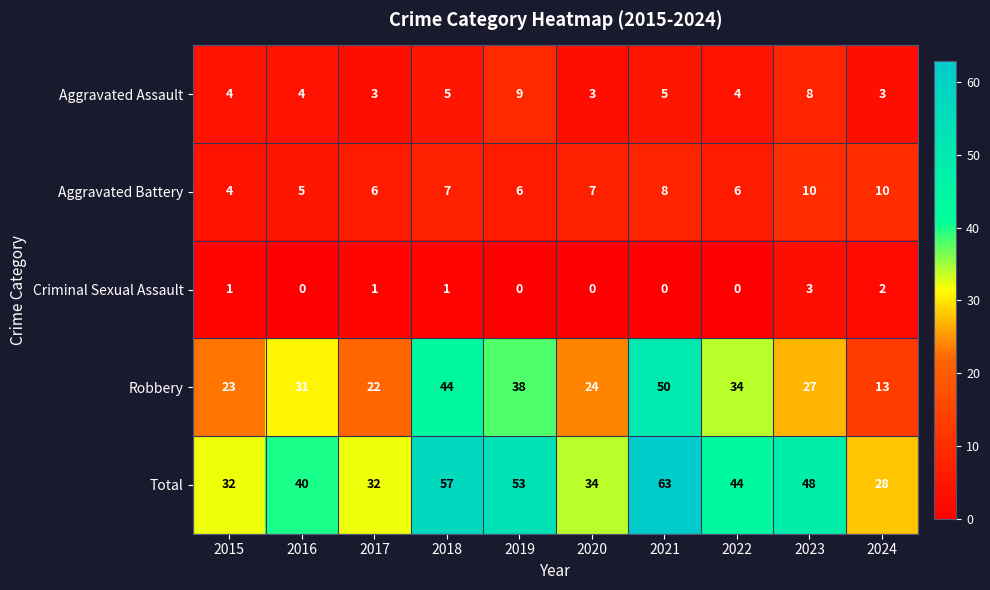

Is the value of Aggravated Assault at 2017 greater than the value of Criminal Sexual Assault at 2022?

Yes